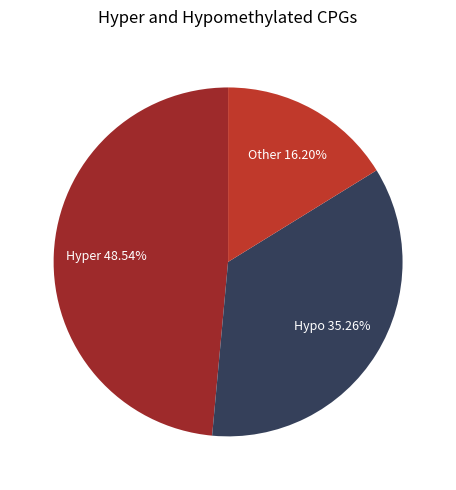

To the nearest percent, what is the difference between the largest and smallest slice percentages?

32%